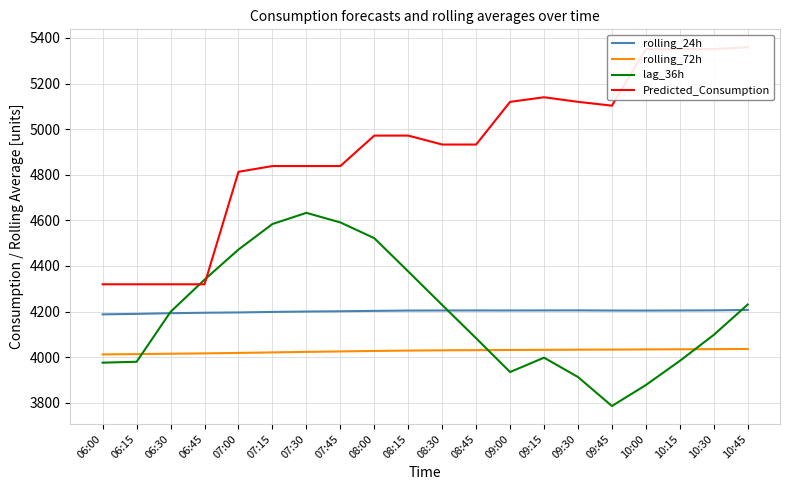

Where does the lag_36h series first go above 4199?

06:45